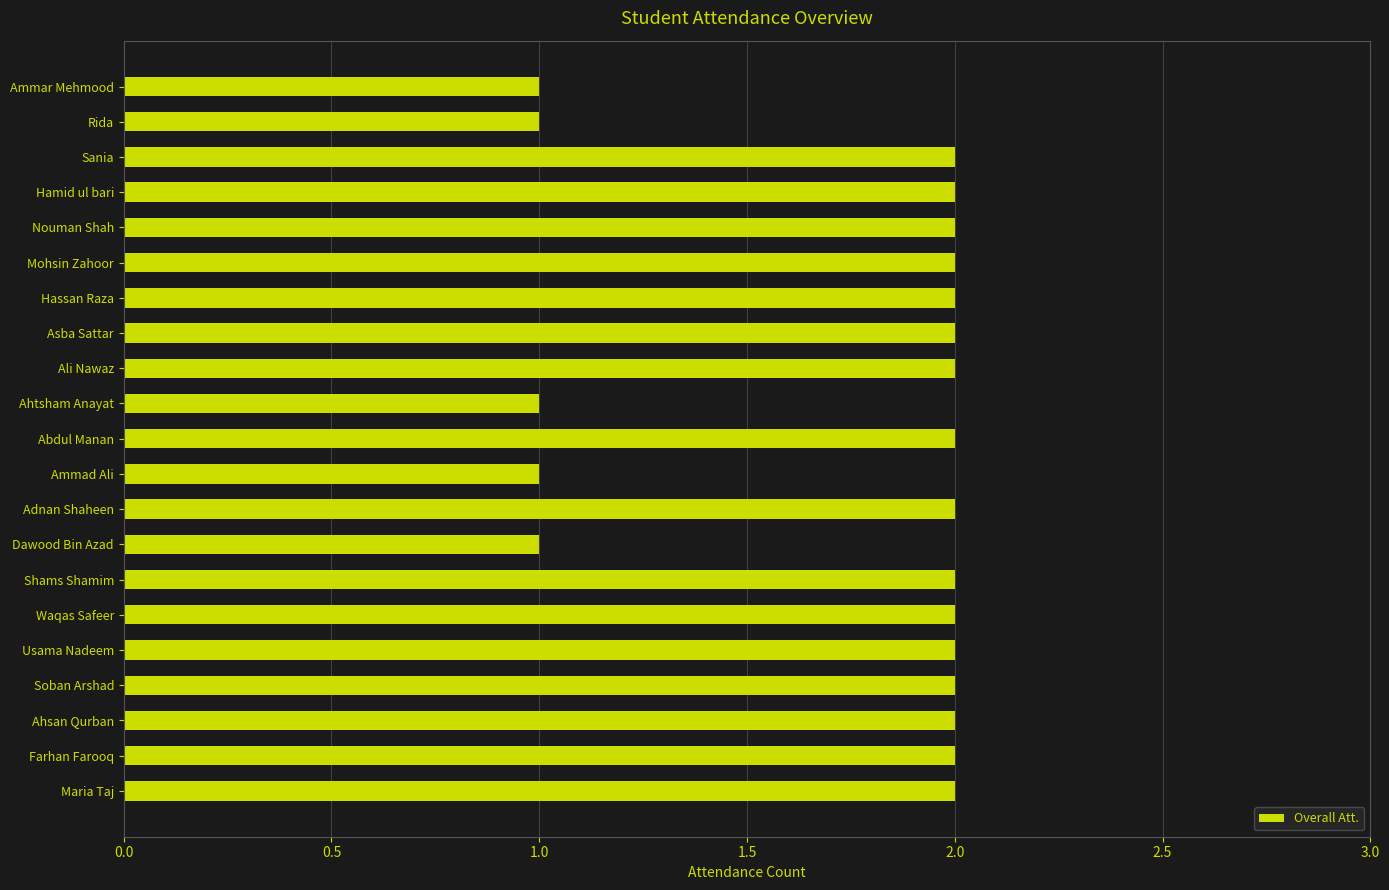

What is the ratio of the value at Abdul Manan to the value at Hassan Raza?

1.0